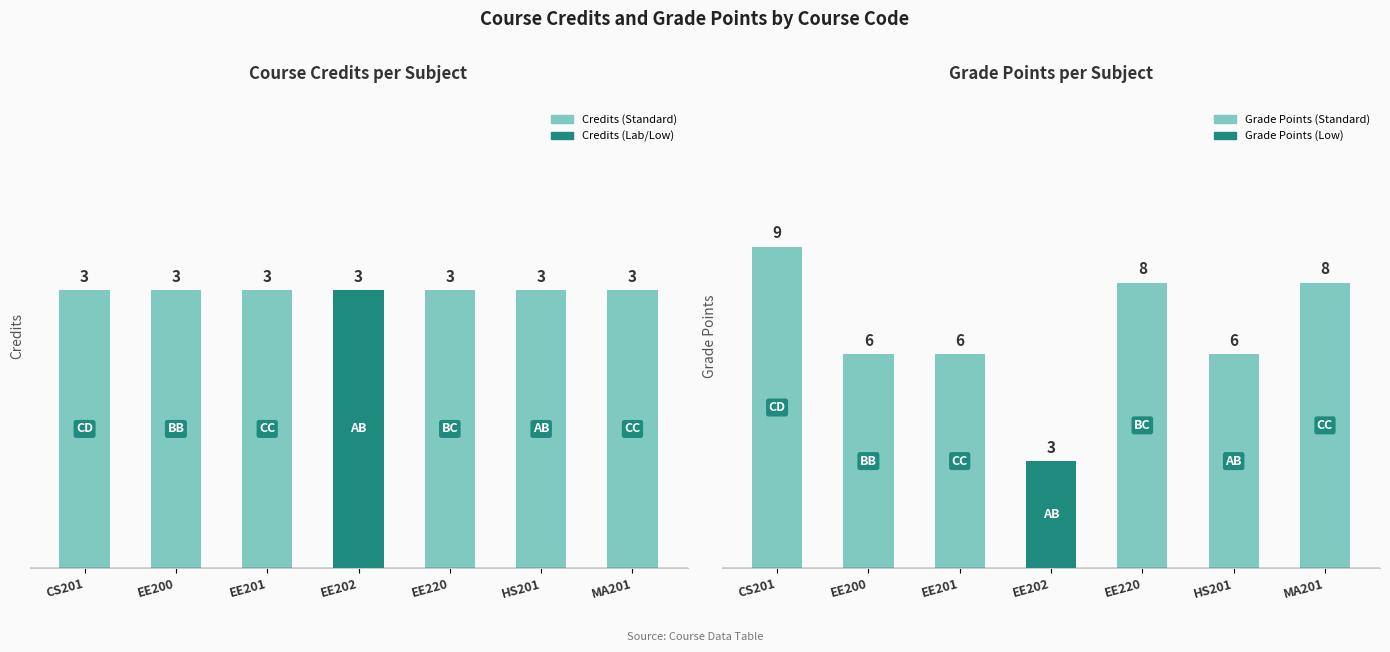

What is the value of the Grade Points bar at the 1st from the left?

9